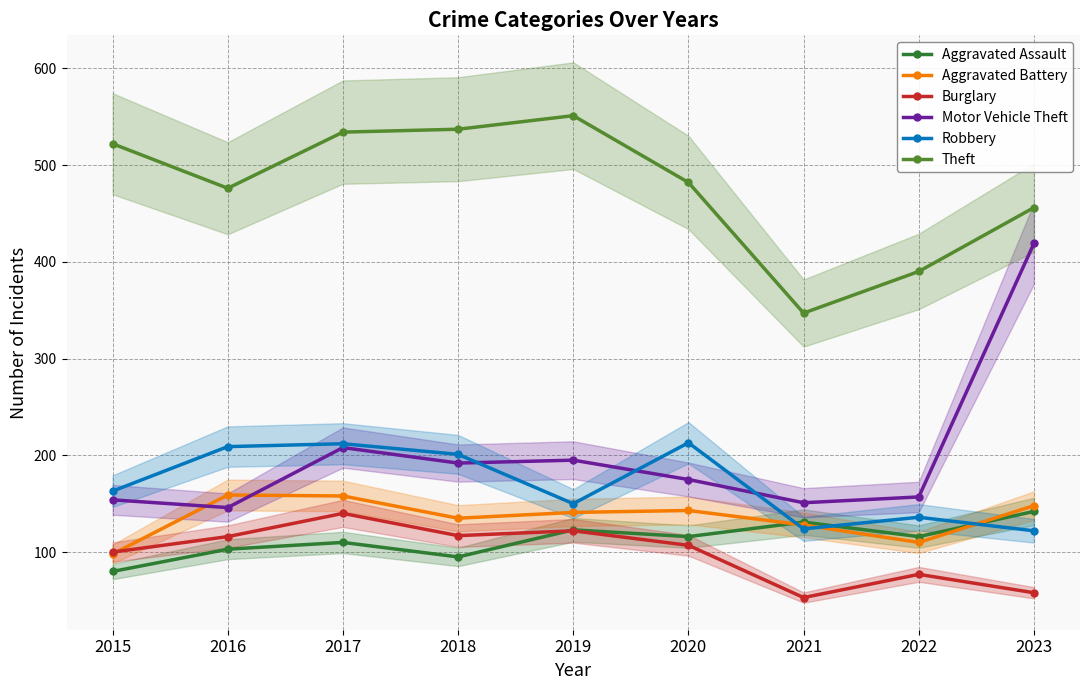

In Aggravated Assault, how many points are lower than both neighbors (excluding endpoints)?

3